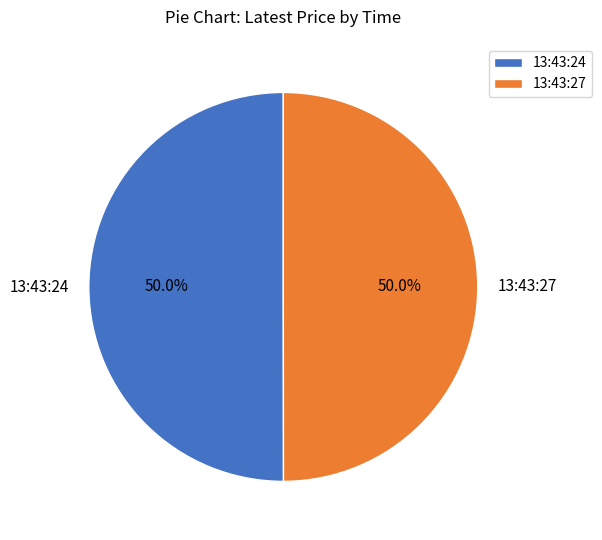

What percentage do 13:43:24 and 13:43:27 together represent?

100.0%